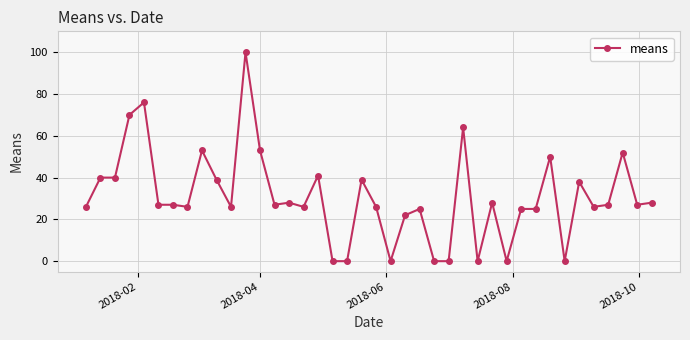

True or false: there are more than 1 points higher than both neighbors.

True